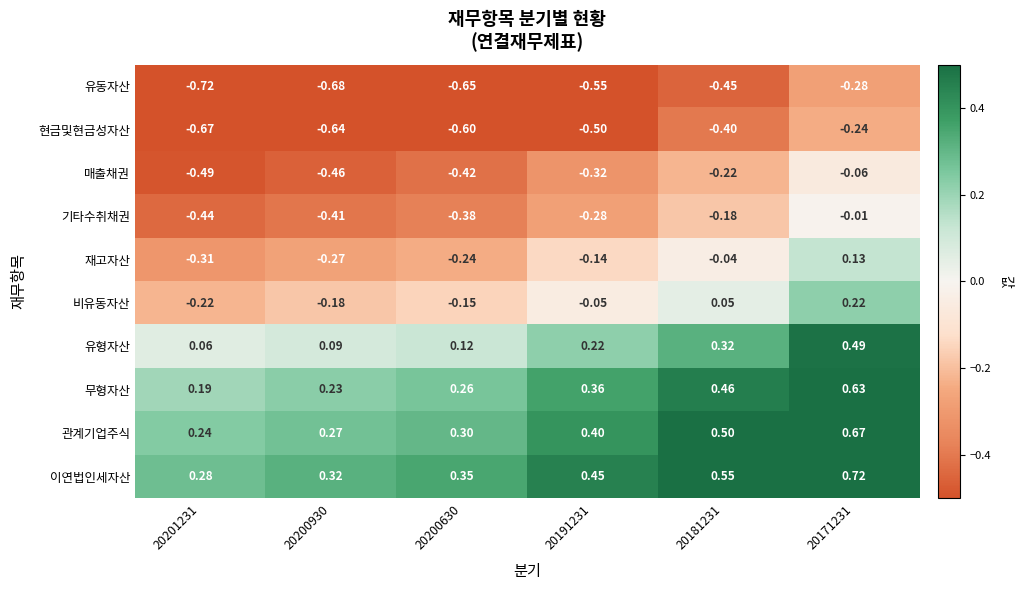

List the series in order of their peak value, lowest first.

유동자산, 현금및현금성자산, 매출채권, 기타수취채권, 재고자산, 비유동자산, 유형자산, 무형자산, 관계기업주식, 이연법인세자산